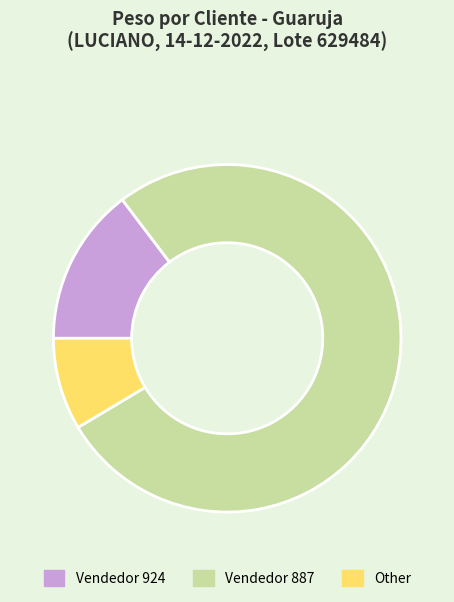

Which slice is the smallest?

Other